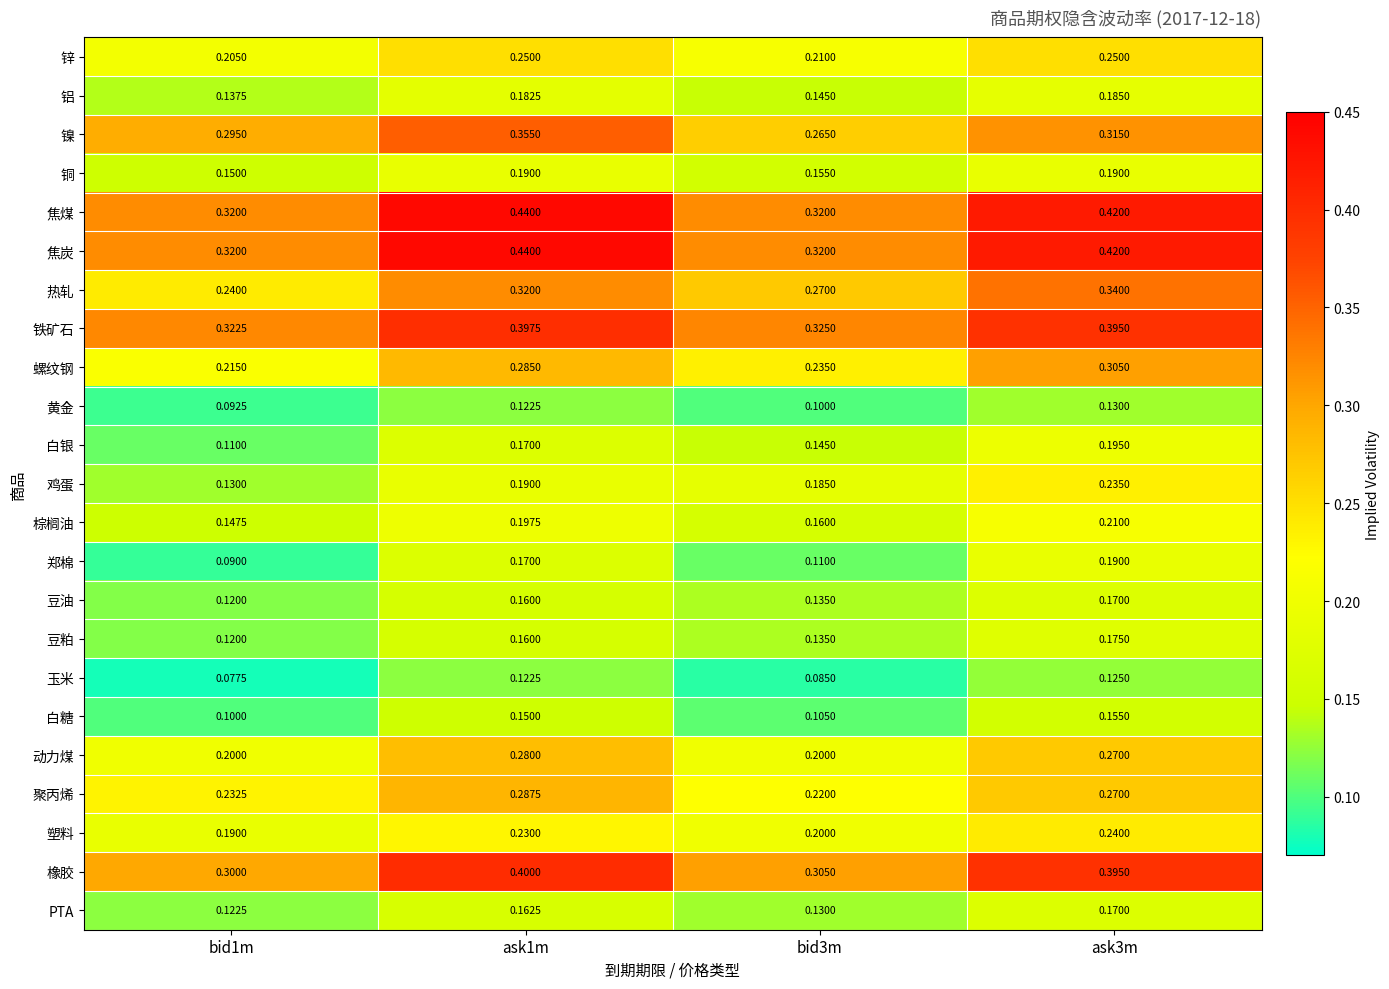

Is the value of 郑棉 at ask1m greater than the value of 橡胶 at bid3m?

No